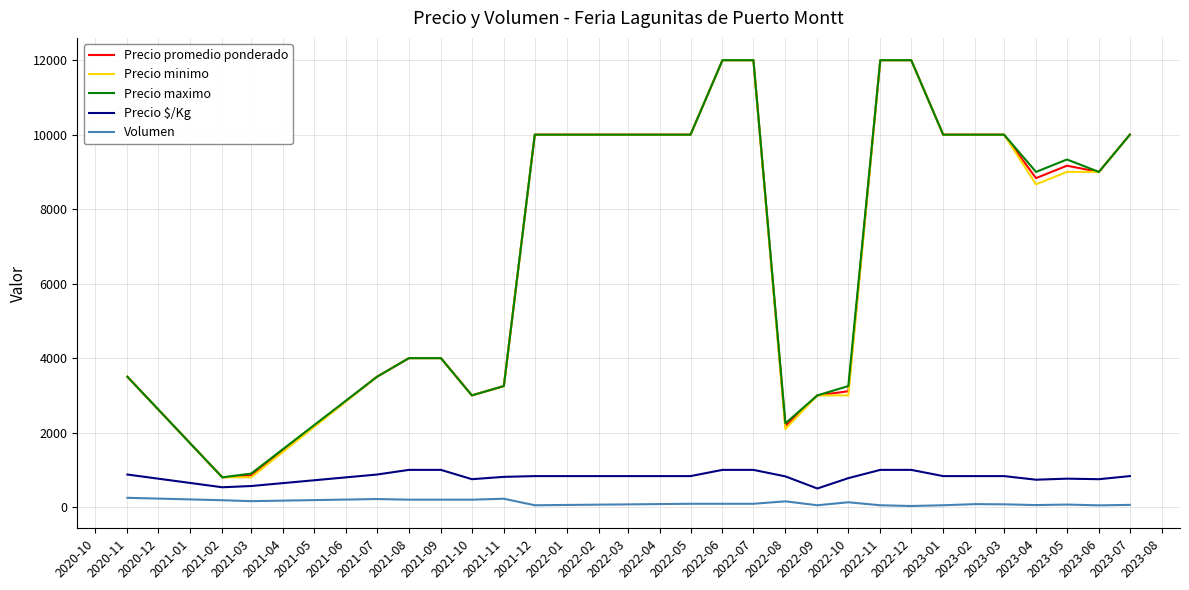

Read the Precio promedio ponderado value at 2021-07.

3500.0